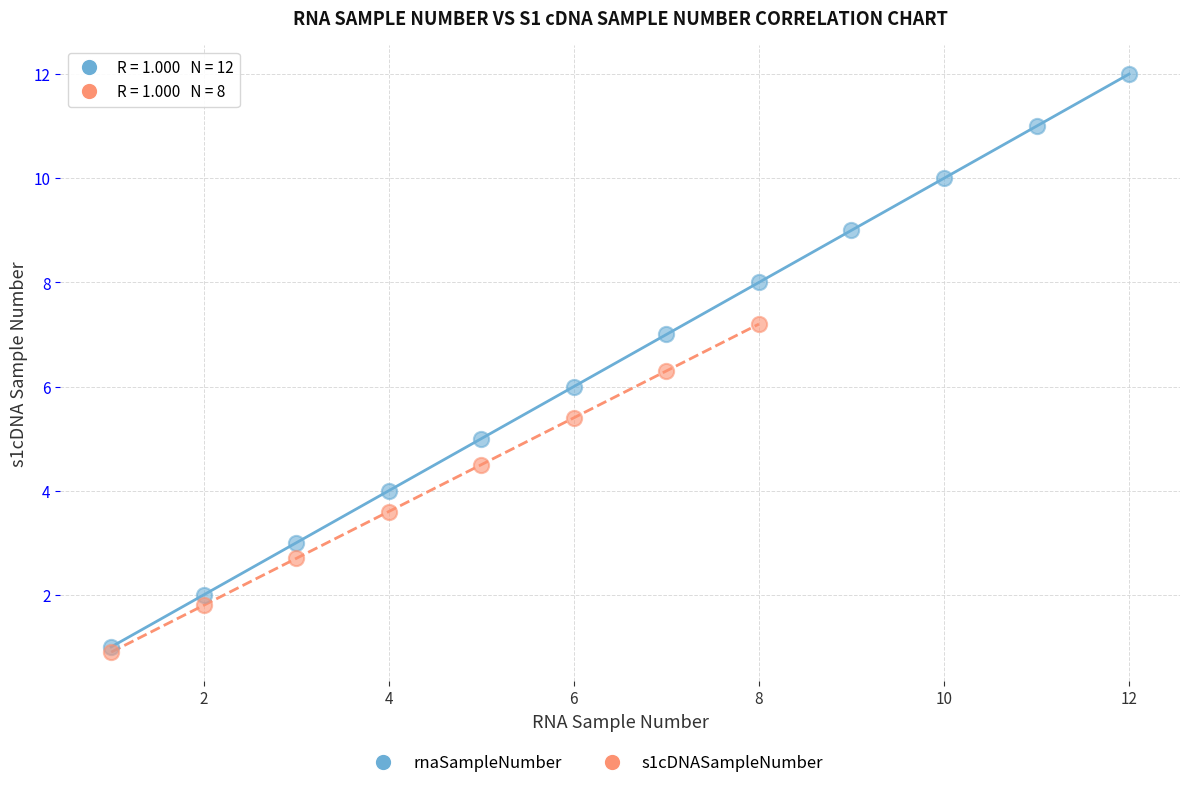

Which series contains the highest Y value?

rnaSampleNumber